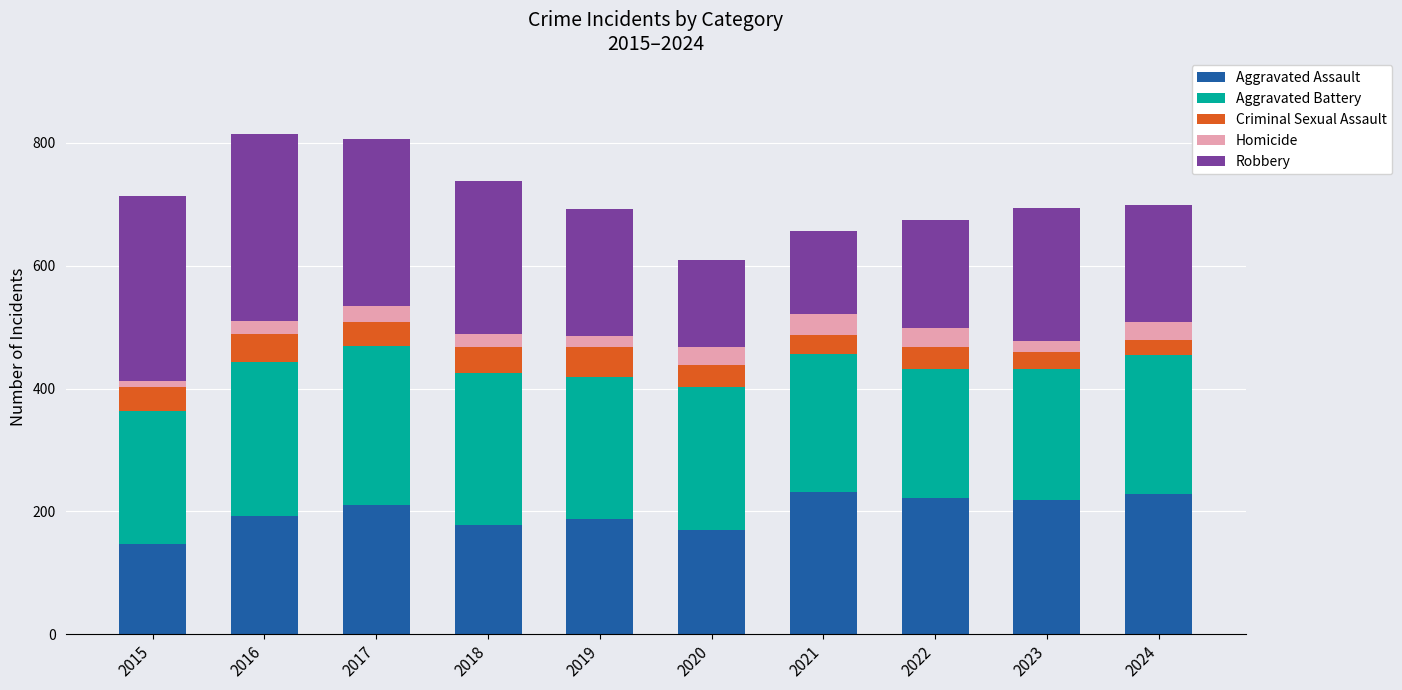

What is the maximum value for Aggravated Assault?

232